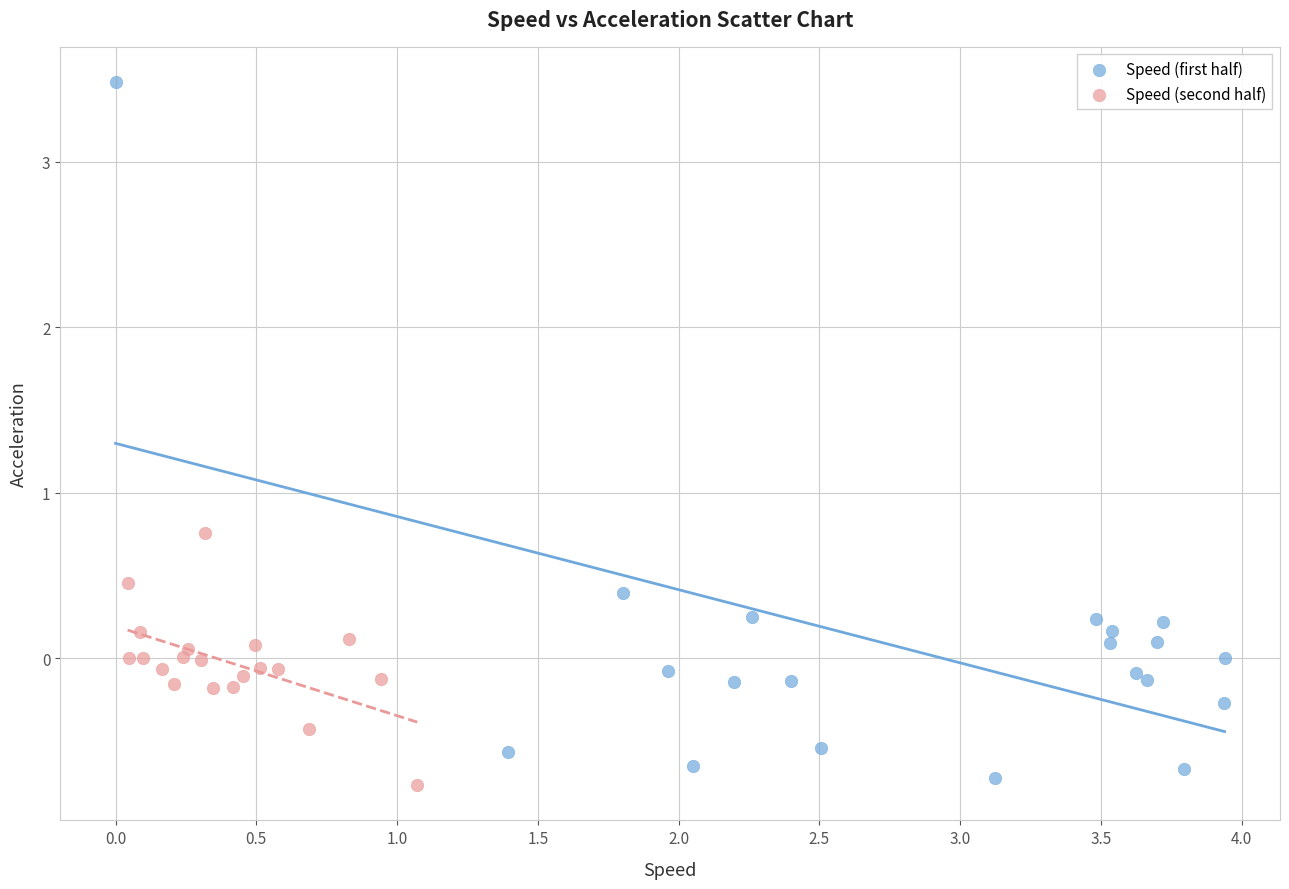

Which series reaches the maximum Y coordinate?

Speed (first half)